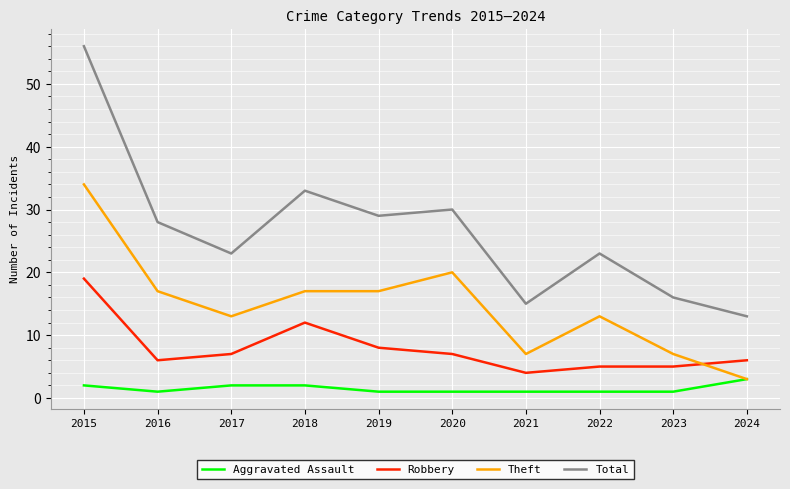

What is the sum of the Aggravated Assault values at 2022 and 2021?

2